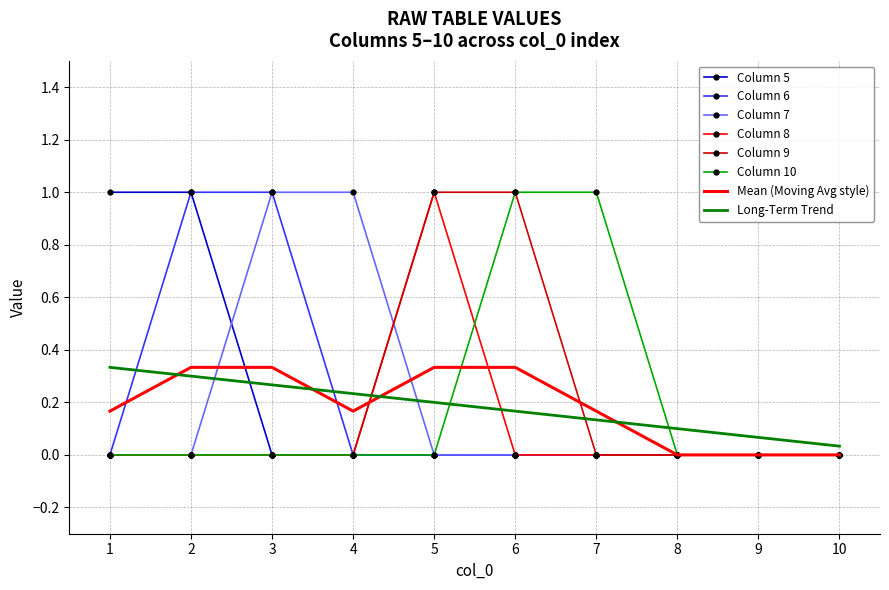

Is the value of Column 5 at 8 greater than the value of Mean (Moving Avg style) at 2?

No